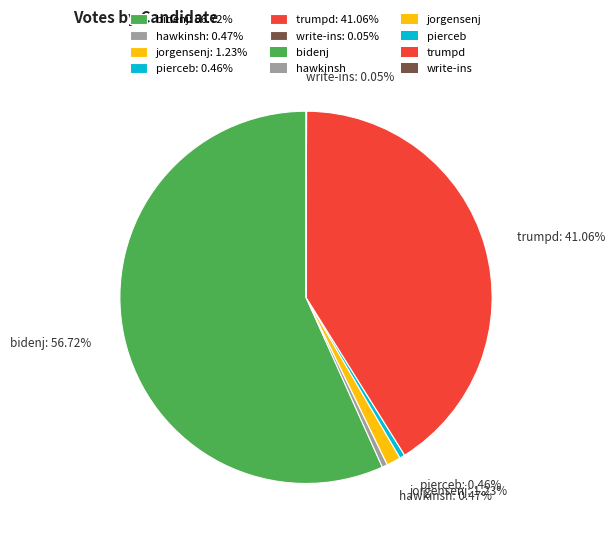

Between jorgensenj: 1.23% and hawkinsh: 0.47%, which is larger?

jorgensenj: 1.23%